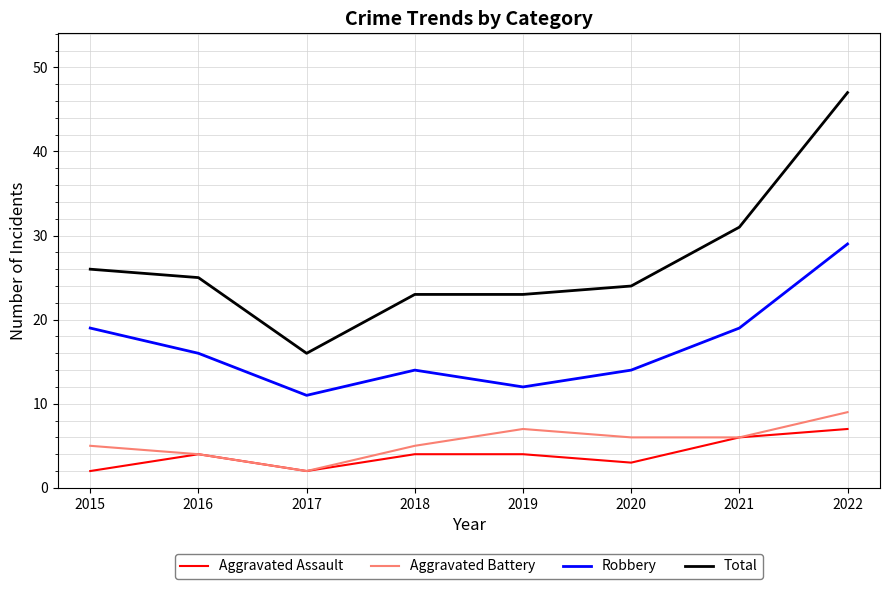

True or false: Aggravated Battery and Total intersect in this chart.

False